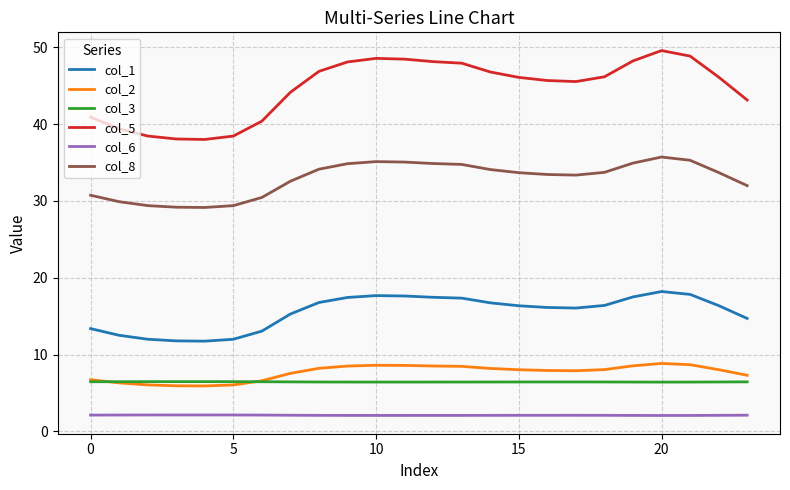

Which series has the widest spread of values?

col_5